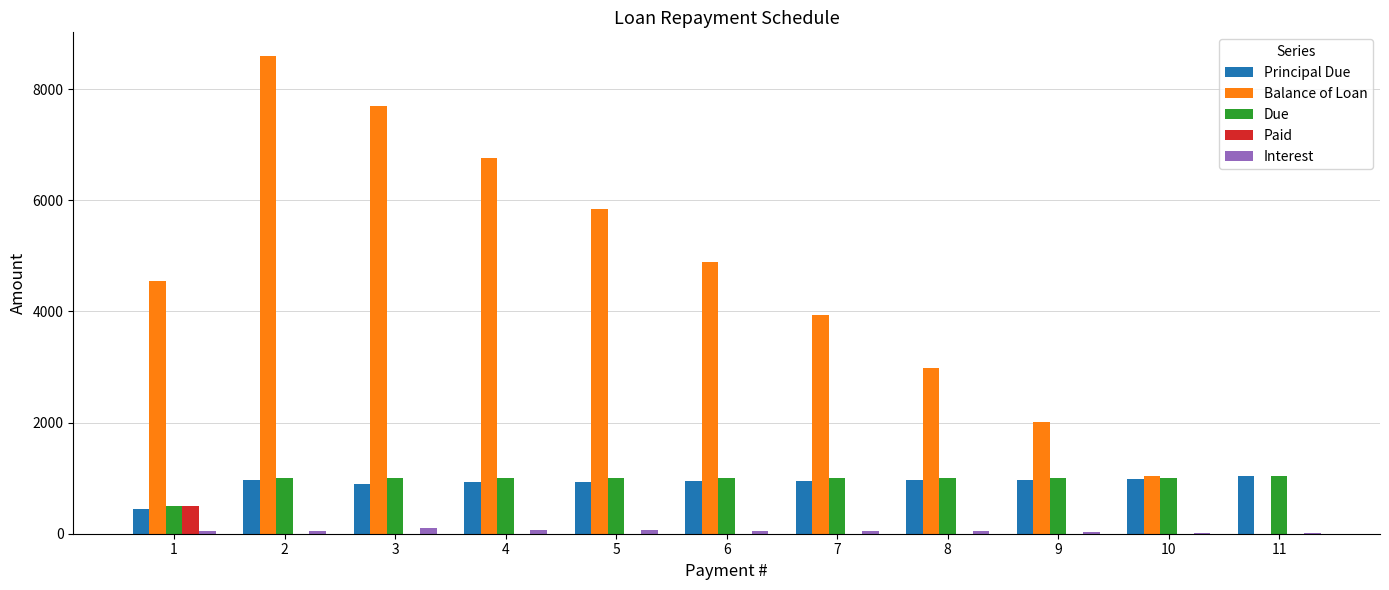

What are all the series names shown in the legend?

Principal Due, Balance of Loan, Due, Paid, Interest